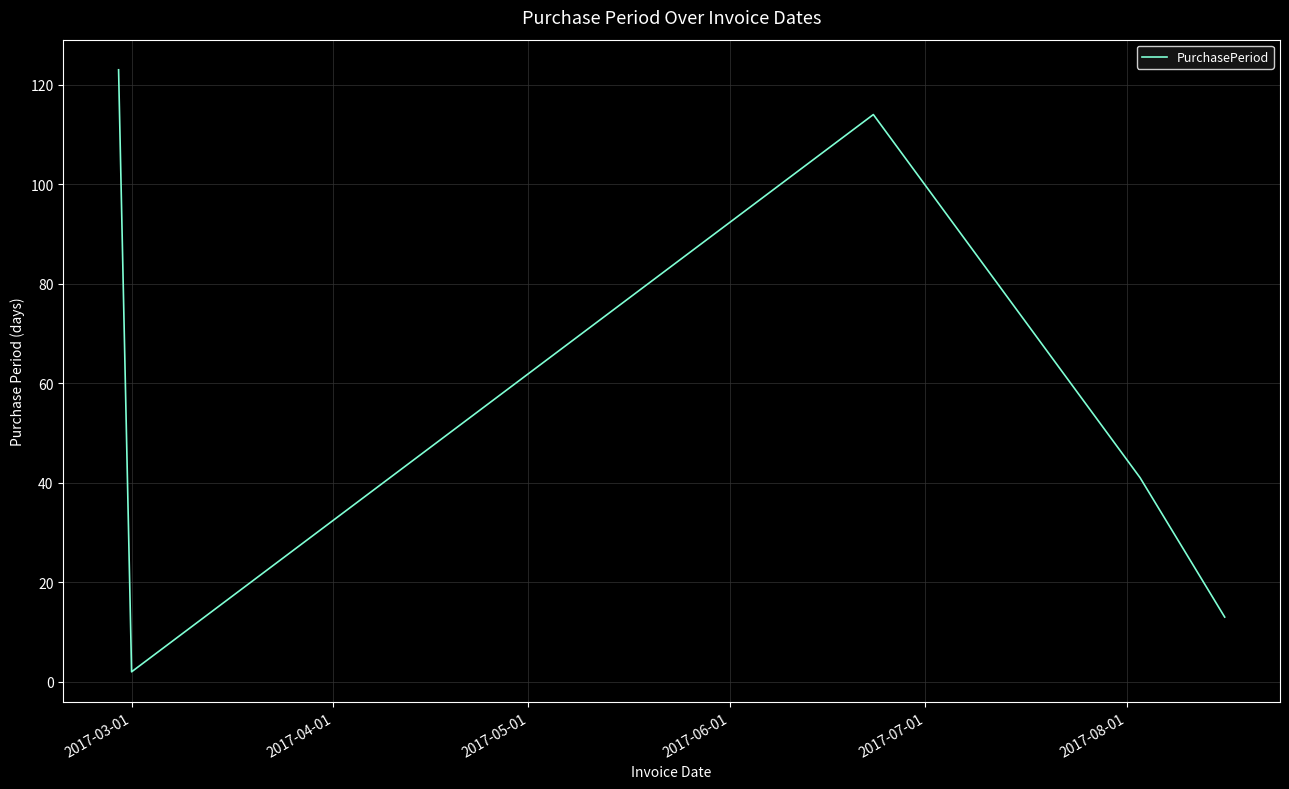

What is the greatest value displayed?

123